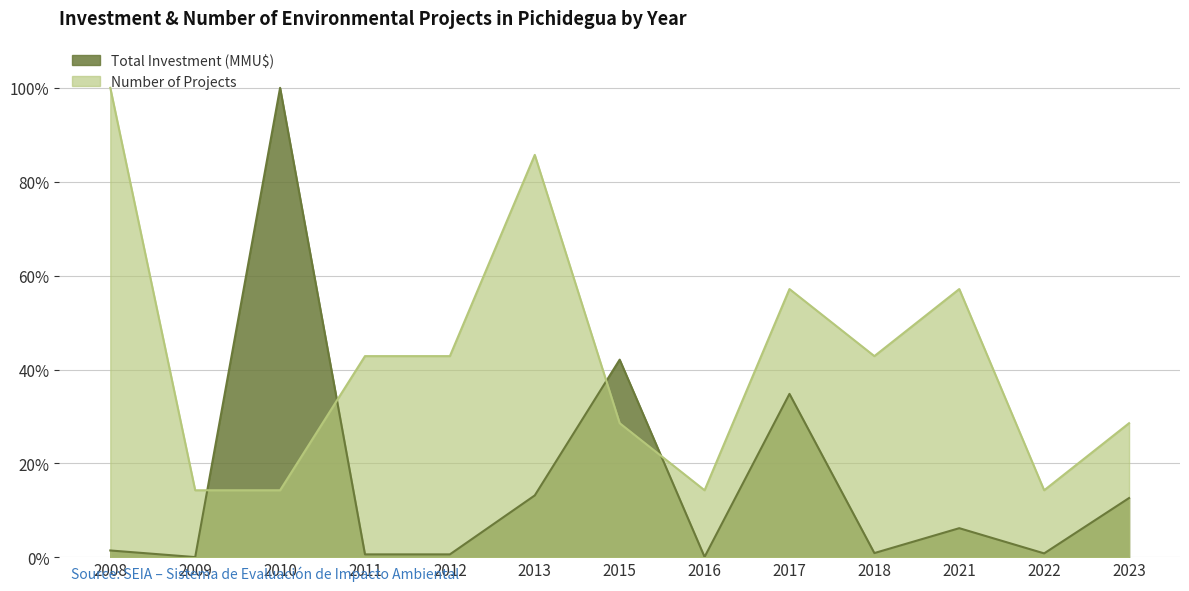

At which category does Number of Projects reach its first local valley?

2016